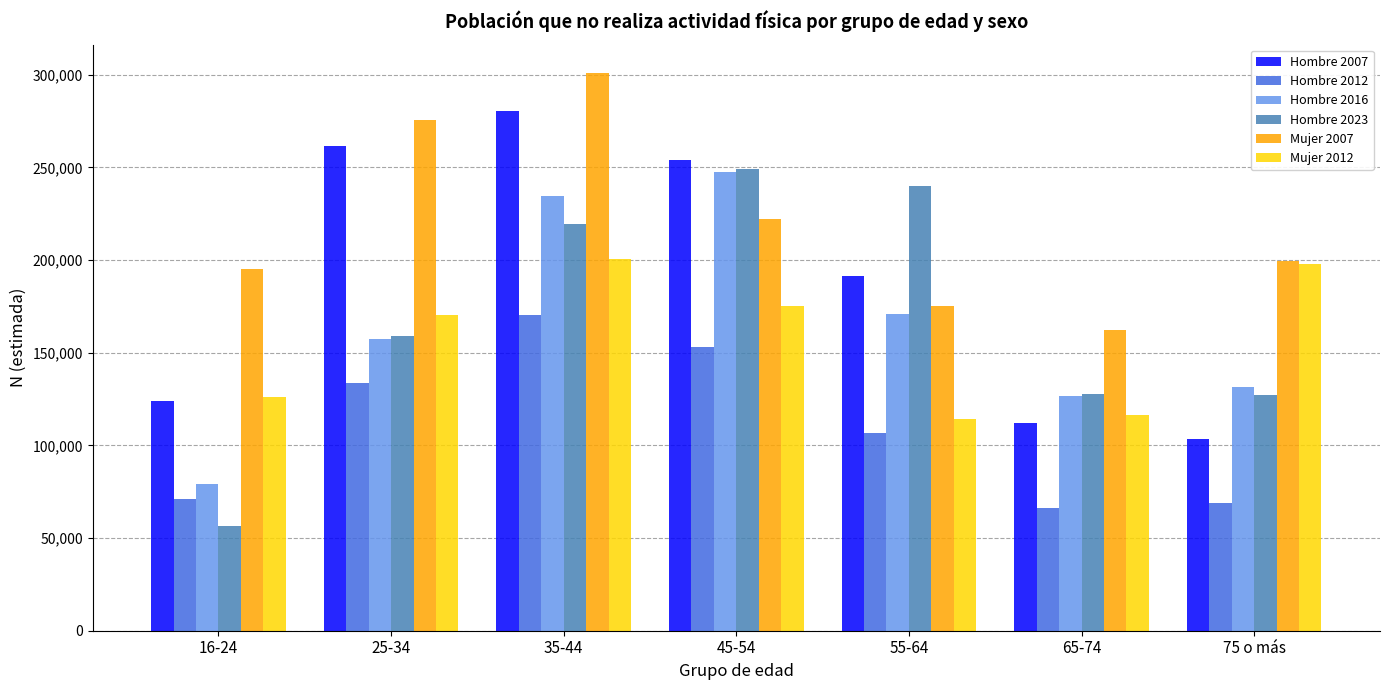

At which category is the sum across all series the highest?

35-44